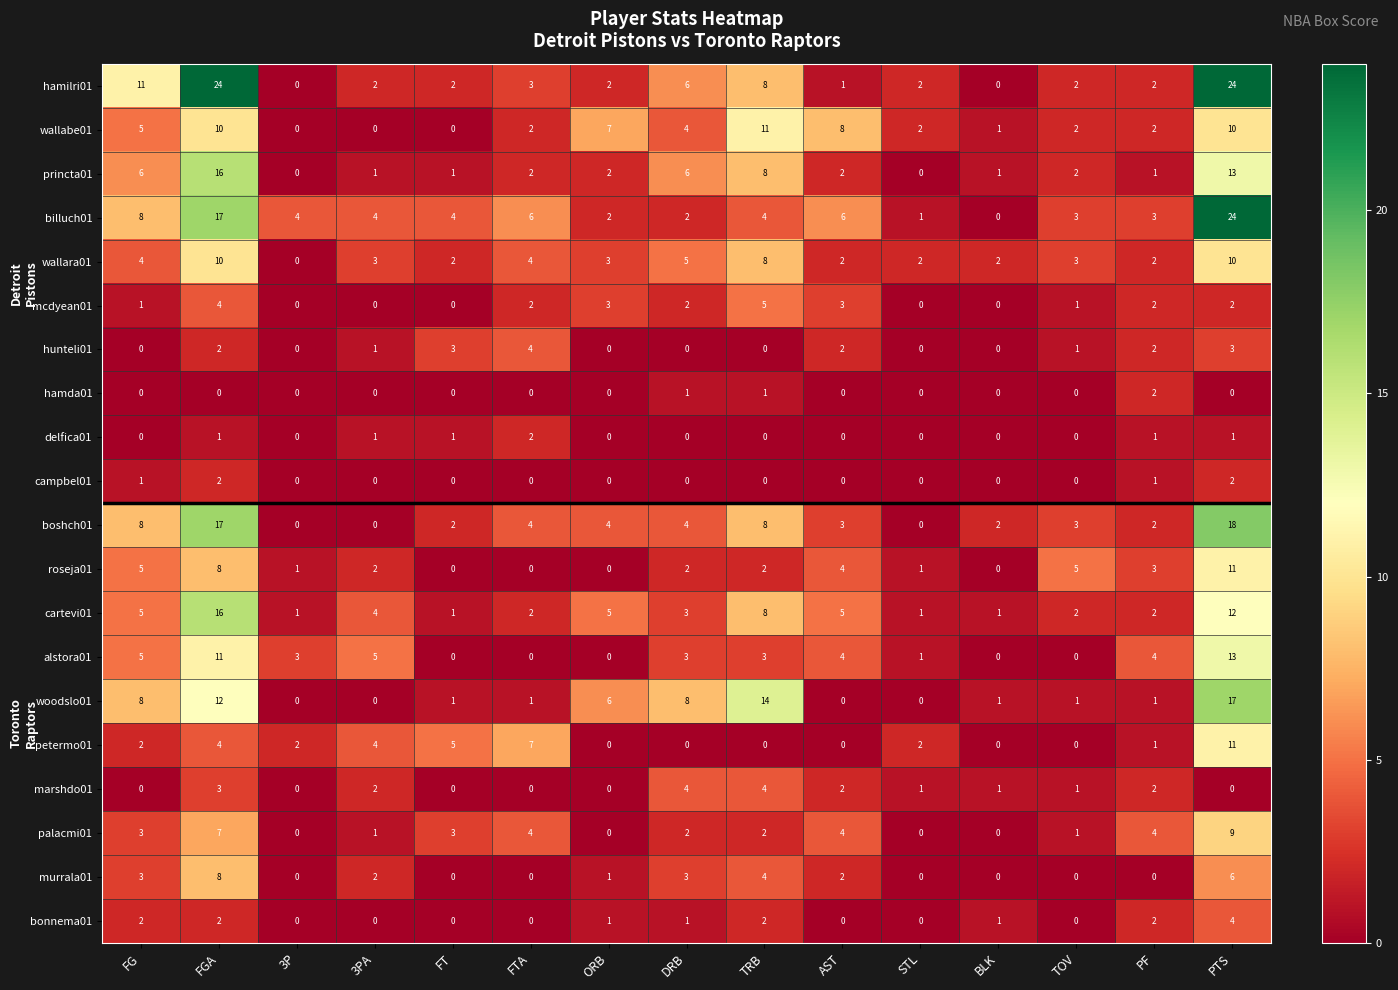

What is the sum of the boshch01 values at FT and AST?

5